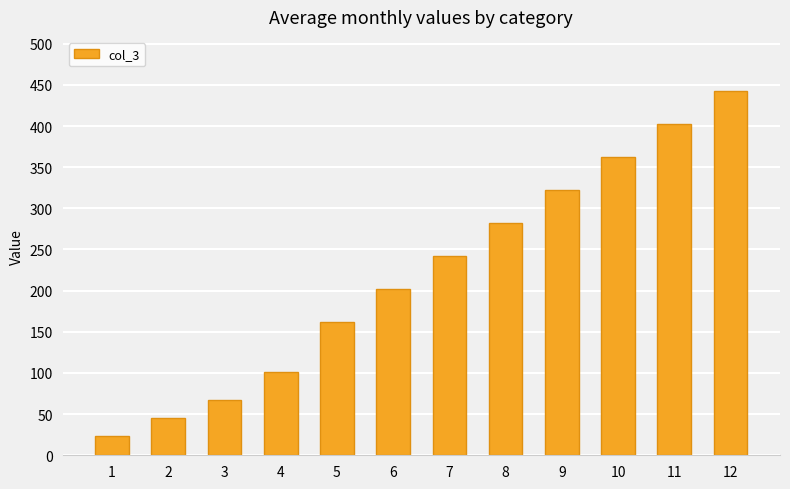

Approximately how many times larger is the value at 1 compared to 5?

0.1